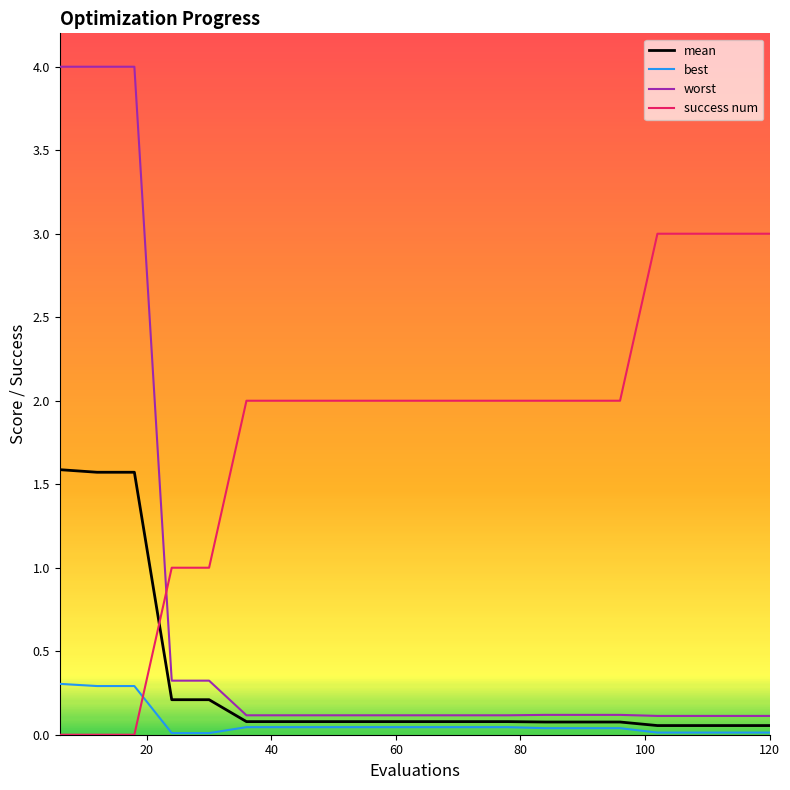

What is the difference between the maximum and minimum values in the worst series?

3.9